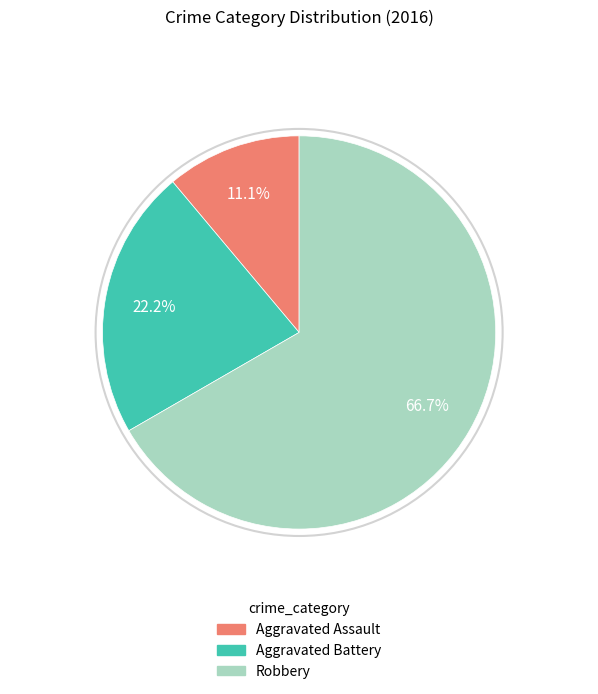

How many slices are in this pie chart?

3